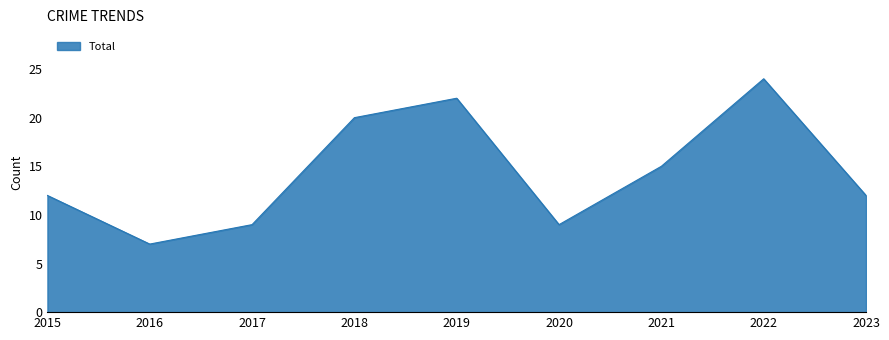

The value at 2016 is 3. True or false?

False